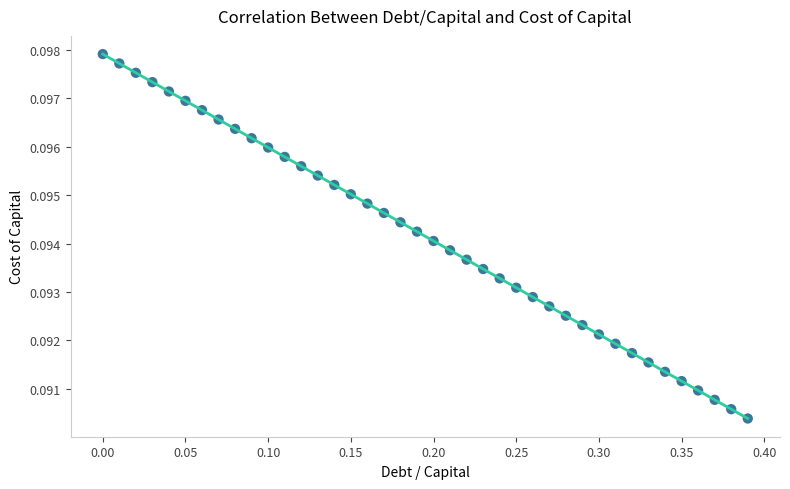

How many points are shown in the scatter plot?

40